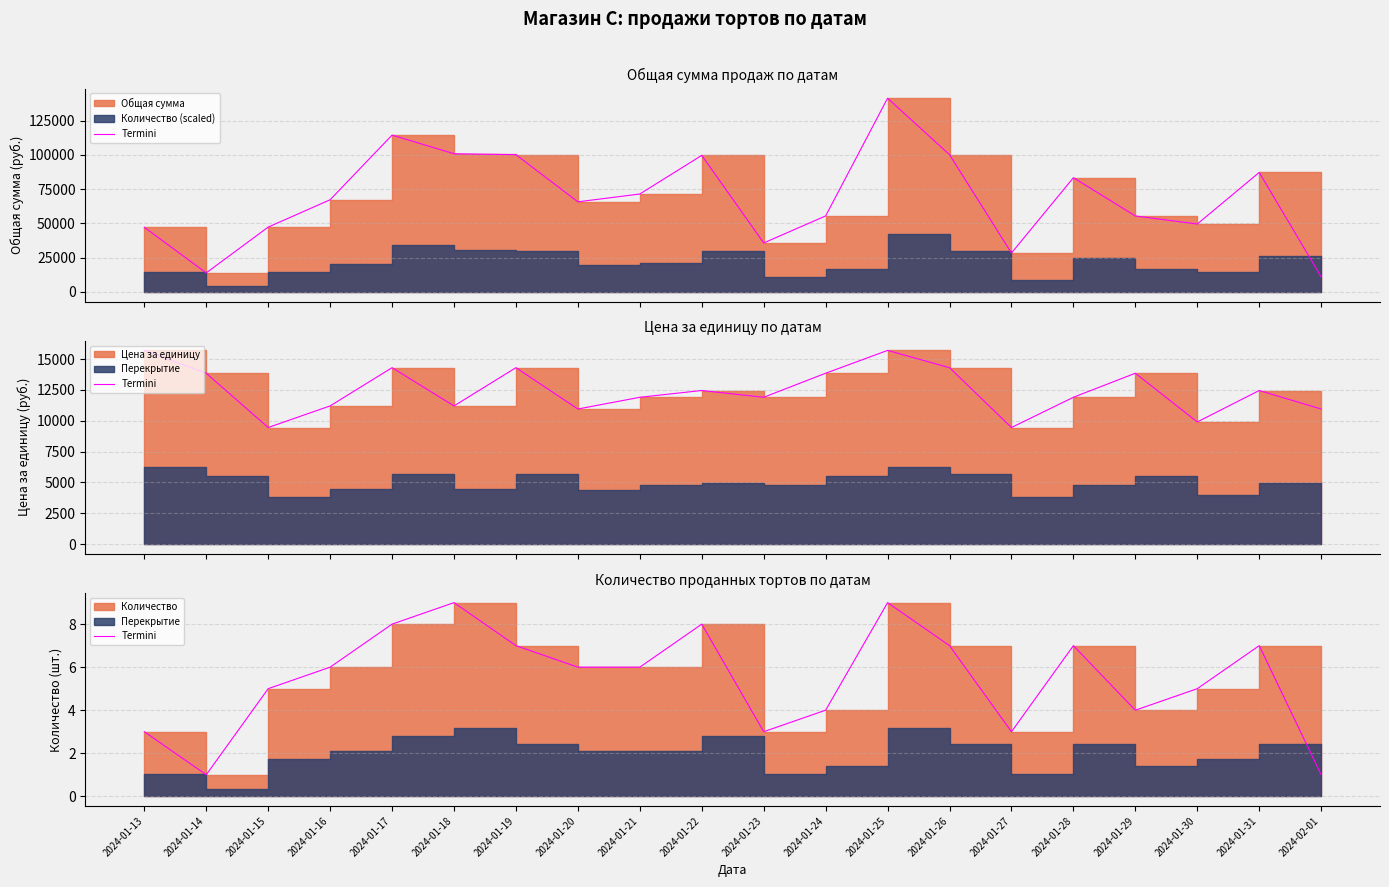

How many lines are shown in the chart?

1